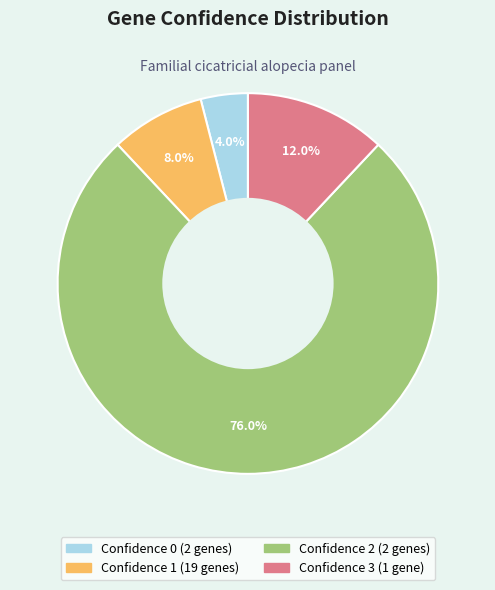

Is there any slice that represents more than half of the pie?

Yes